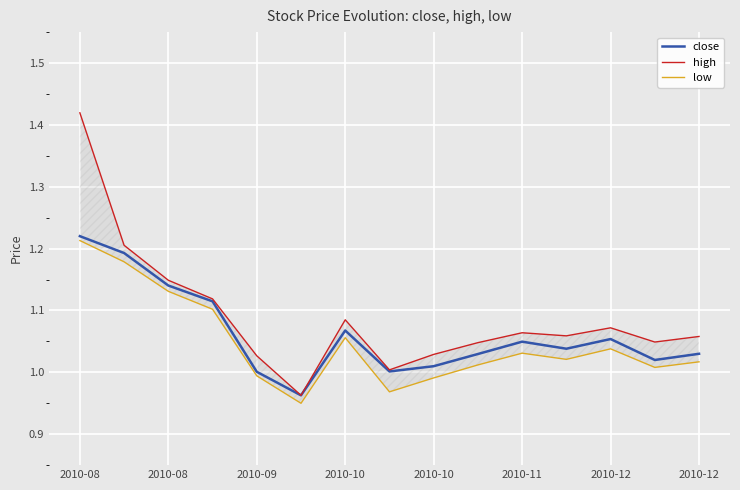

What is the spread (max minus min) of values at 2010-08?

0.2